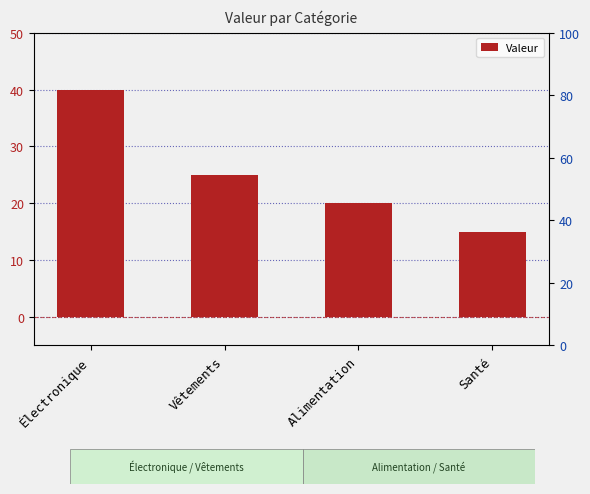

Which label corresponds to the largest value in the chart?

Électronique